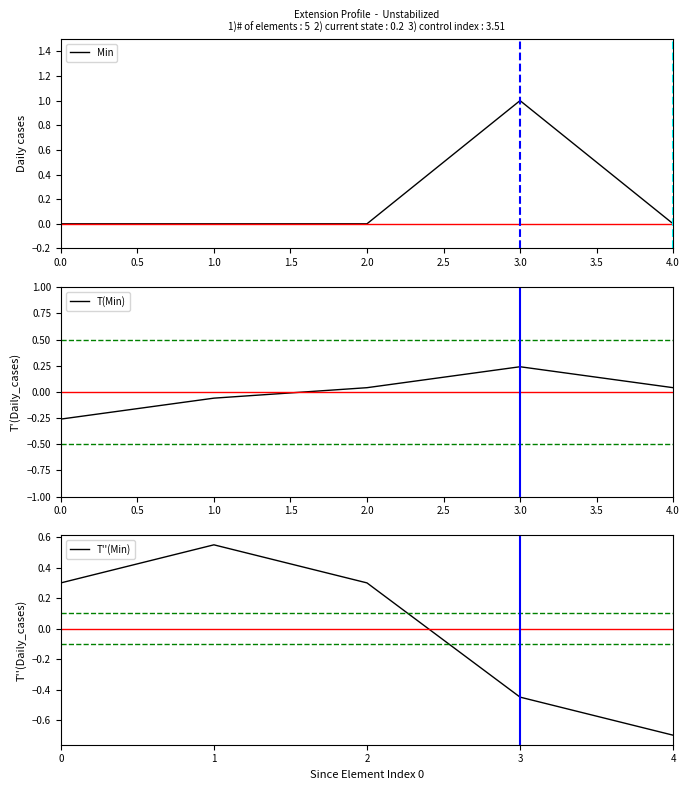

Reading left to right, list all the values displayed in this chart.

Min: 0.0	0.0	0.0	1.0	0.0
T(Min): -0.3	-0.1	0.0	0.2	0.0
T''(Min): 0.3	0.6	0.3	-0.5	-0.7